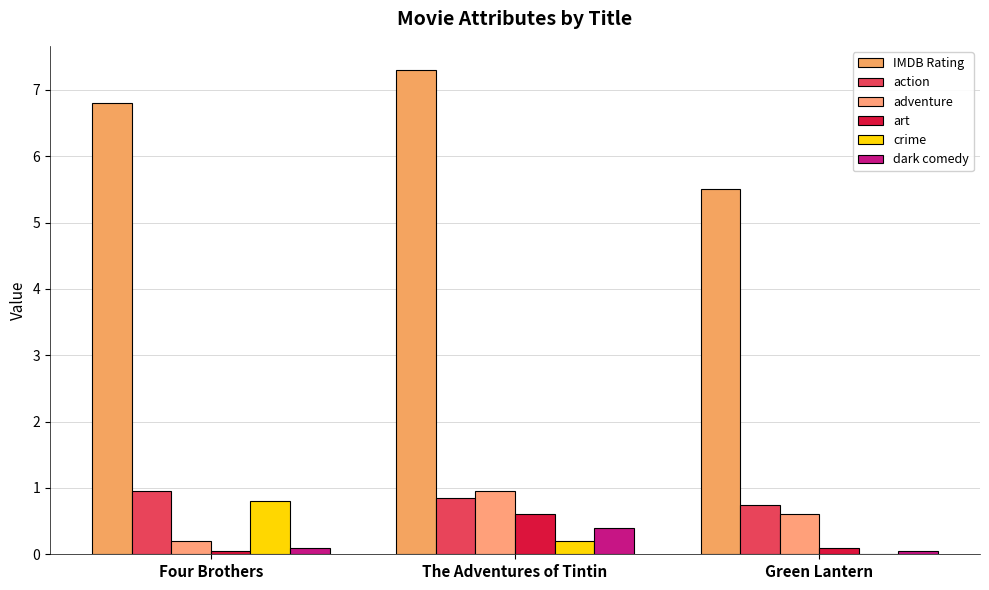

Is the value of adventure at The Adventures of Tintin greater than the value of IMDB Rating at The Adventures of Tintin?

No